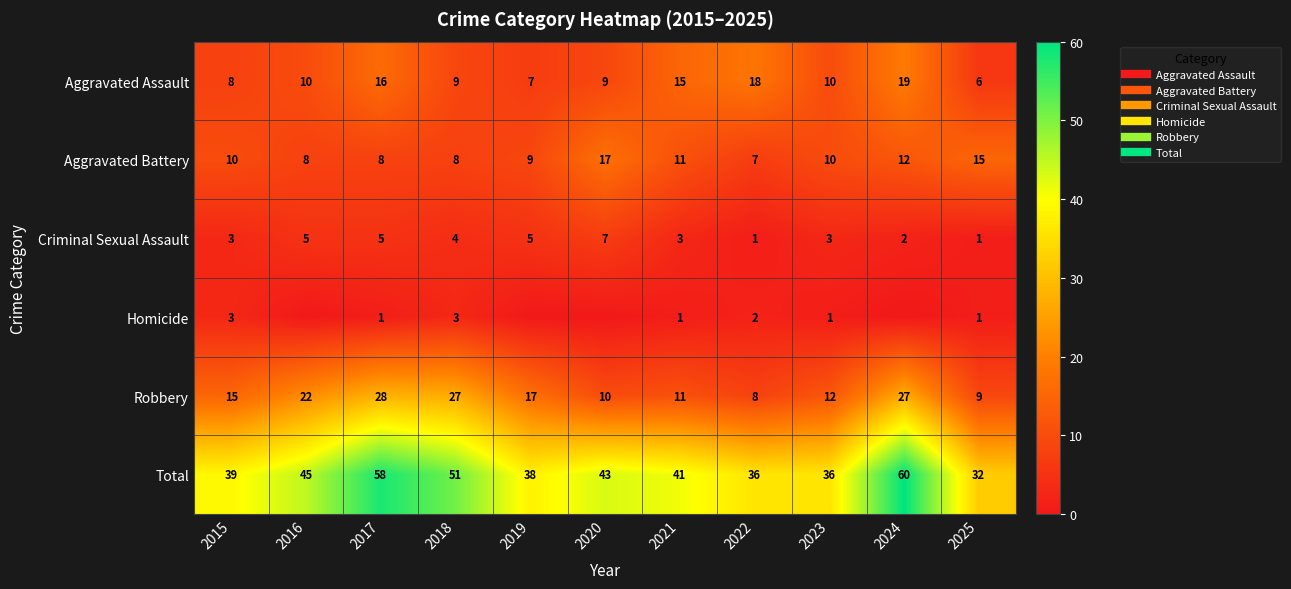

Which series has the largest total across all categories?

Total